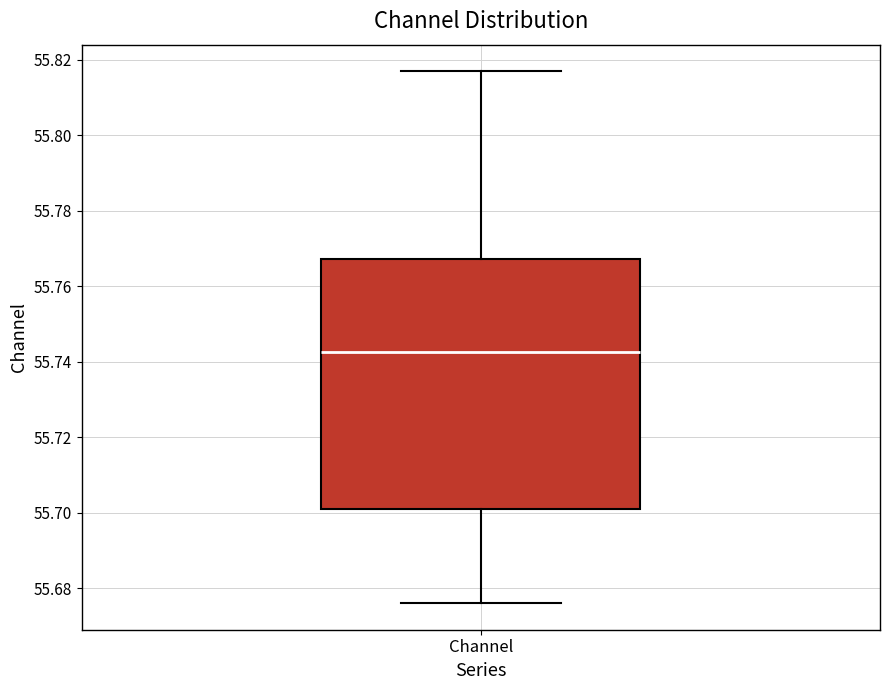

Where is the upper edge of the box for Channel on the y-axis? The values are not printed on the chart, so give them approximately, as read against the axis.

55.768